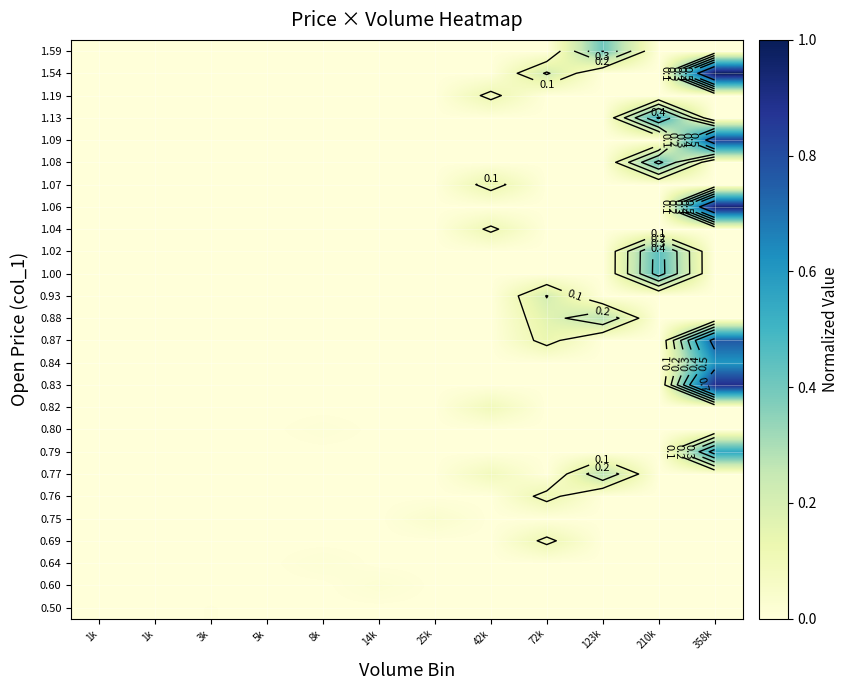

Which category has the lowest value across all series?

1k